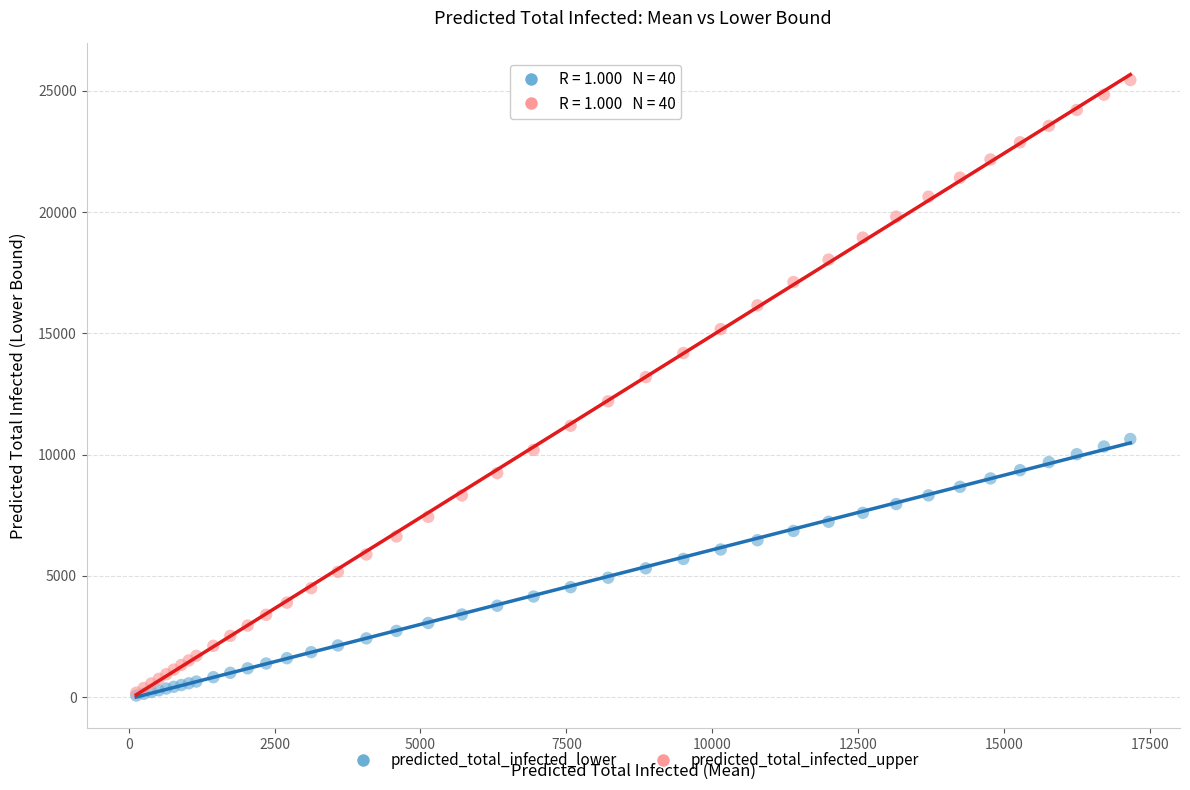

What are all the series names shown in the legend?

predicted_total_infected_lower, predicted_total_infected_upper